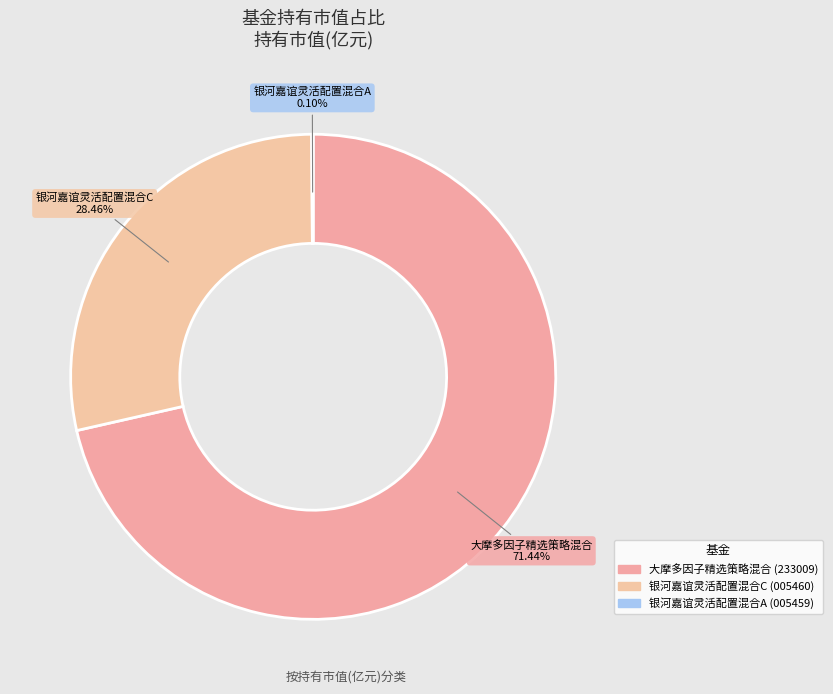

What is the largest slice in the pie chart?

大摩多因子精选策略混合